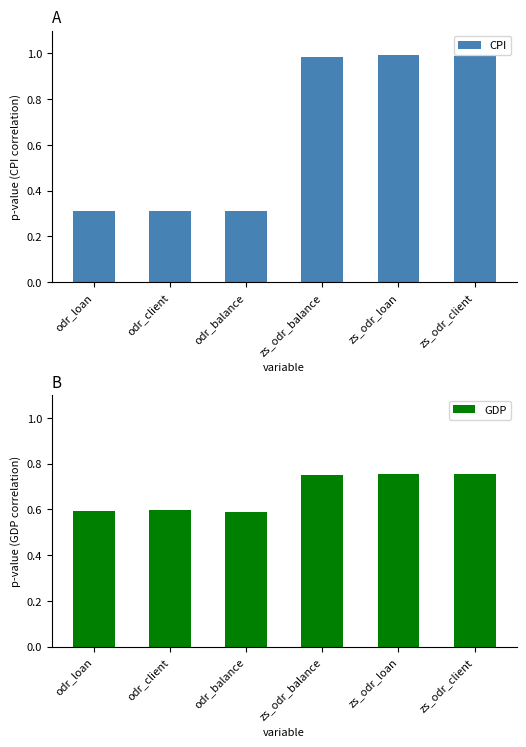

What is the average value of the GDP series?

0.7